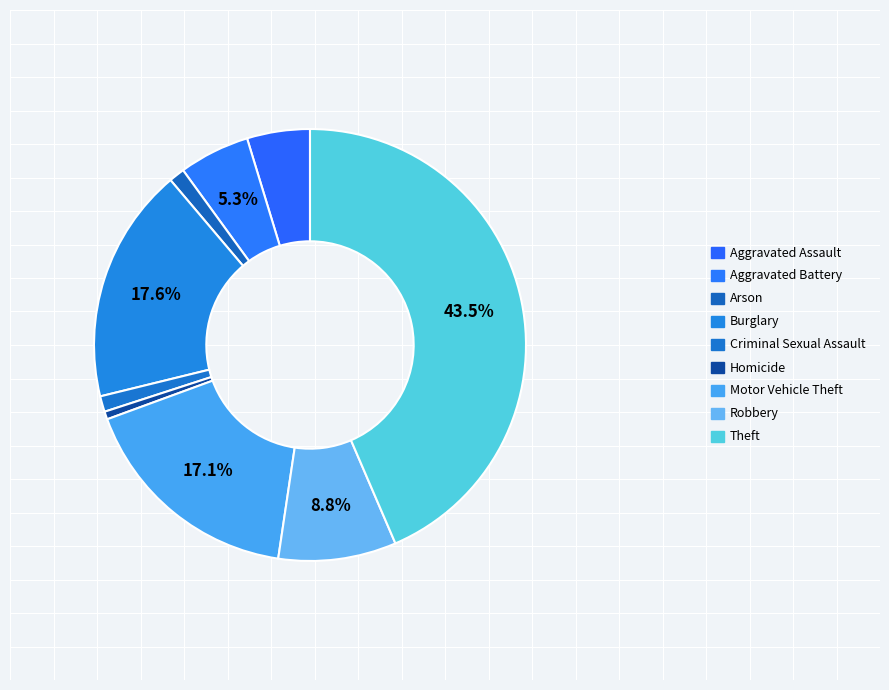

Which has a higher value, Aggravated Battery or Robbery?

Robbery